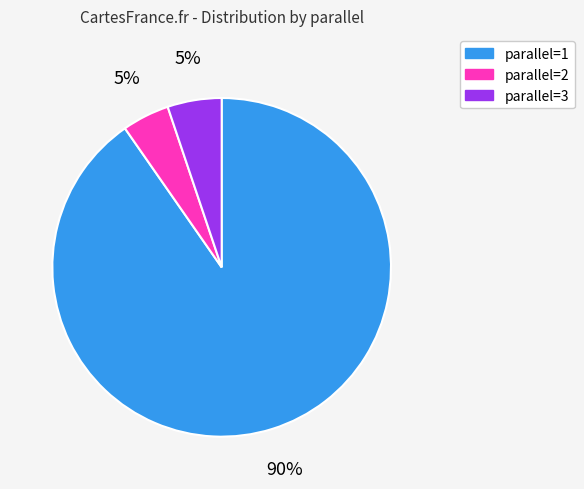

What is the majority slice?

parallel=1